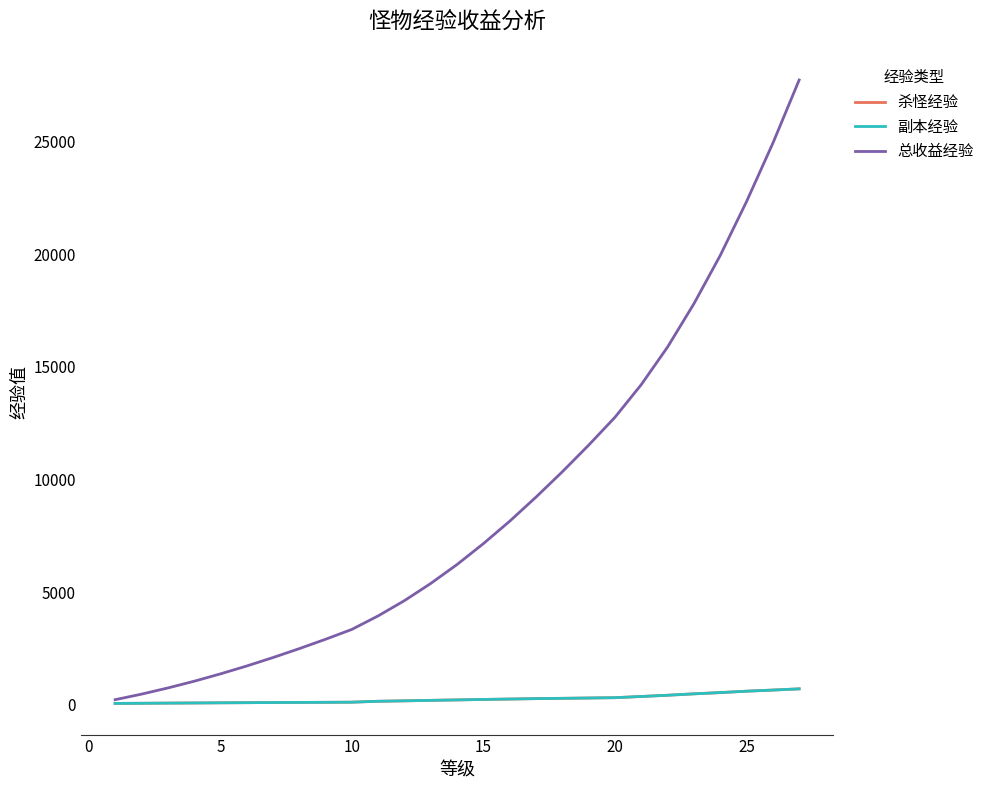

Which series has the largest range (max minus min)?

总收益经验